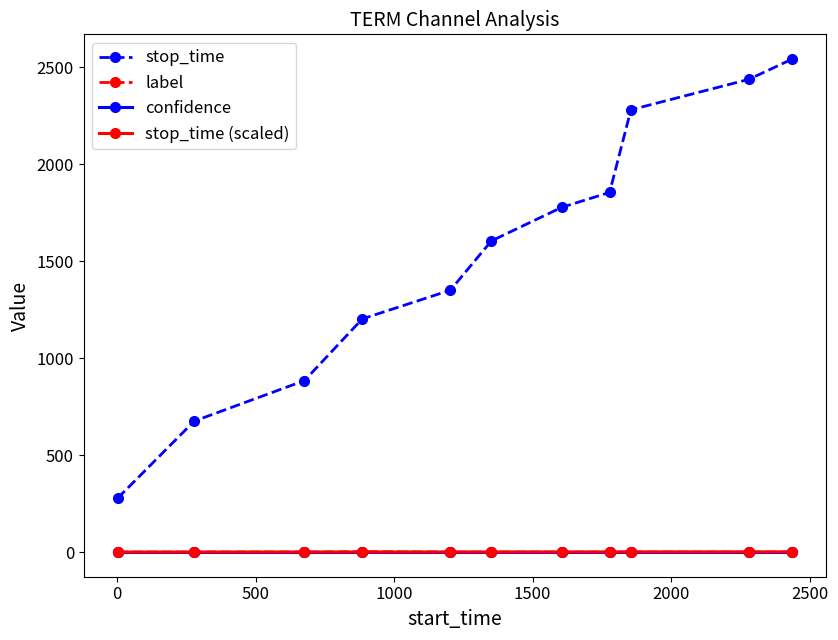

What is the greatest value displayed?

2542.0